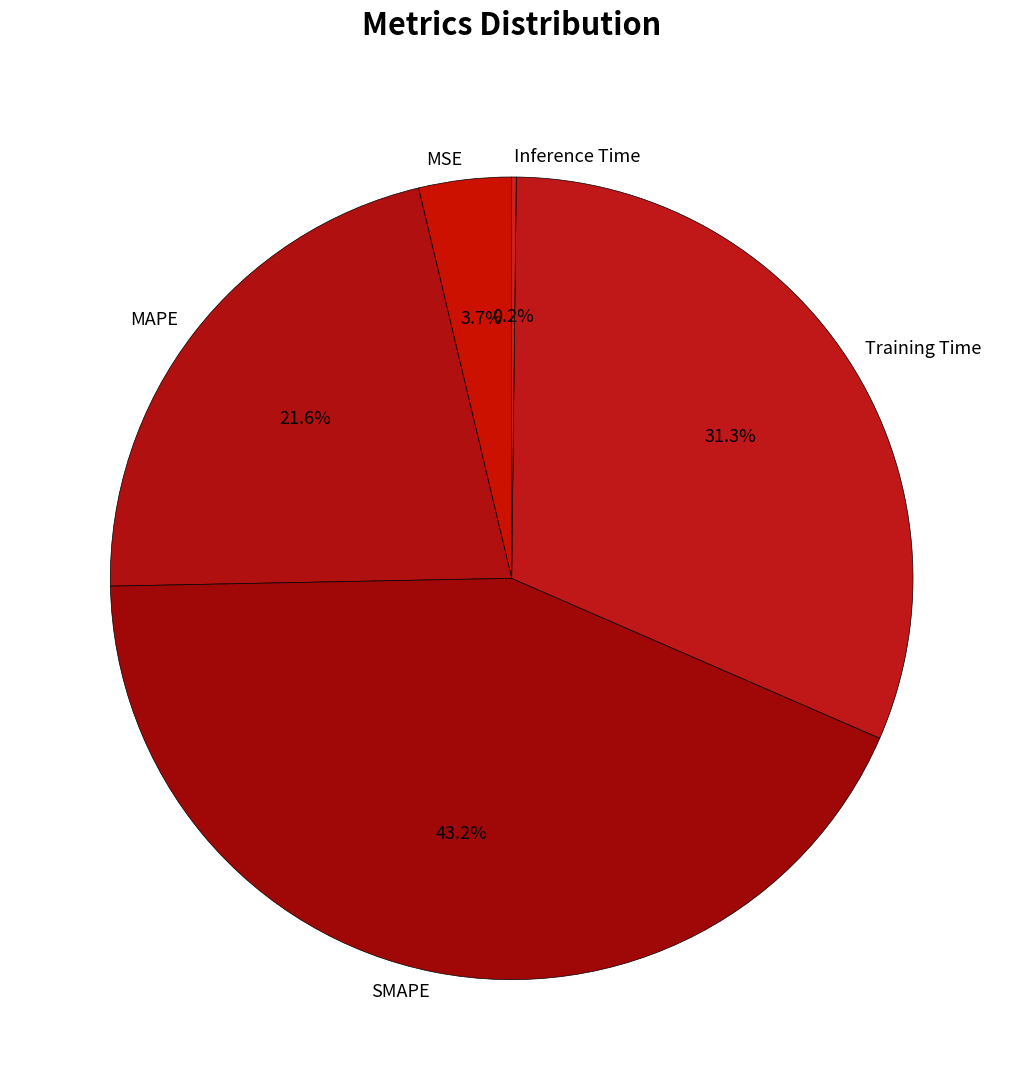

How much of the chart is everything except Training Time?

68.7%